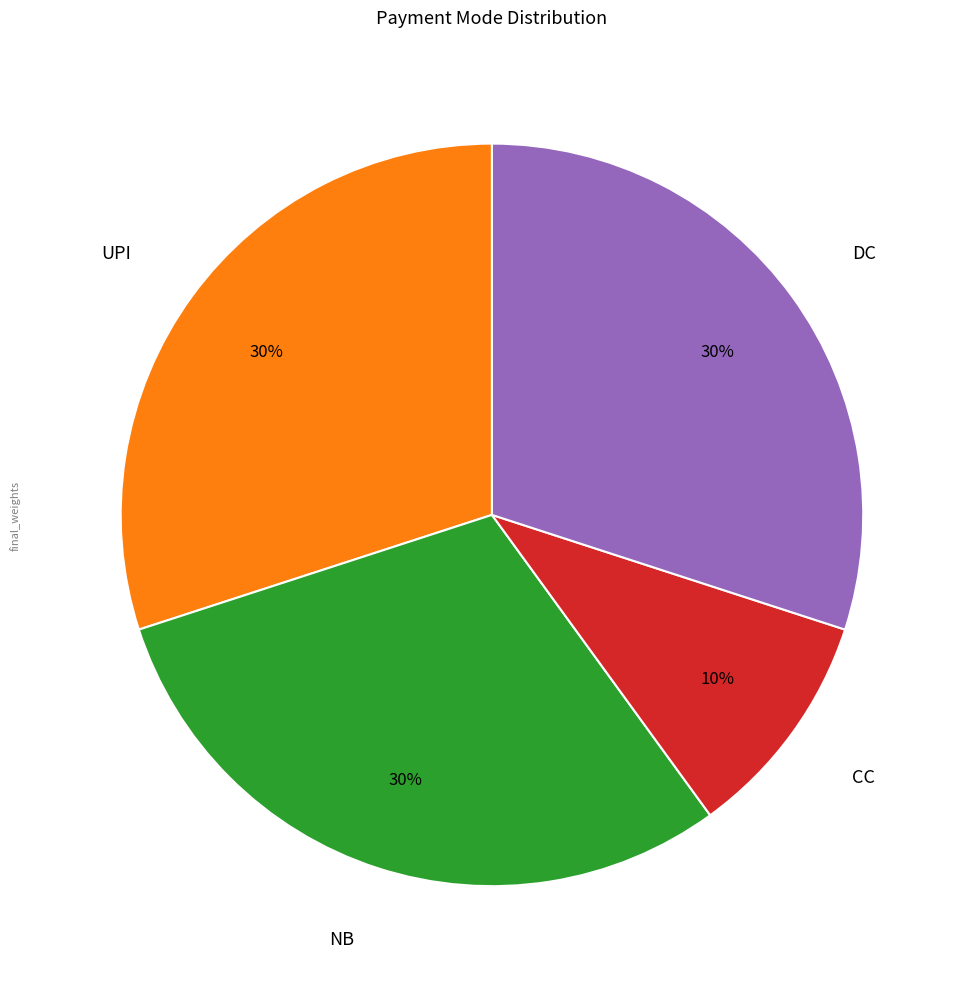

Is the sum of NB and UPI greater than half?

Yes